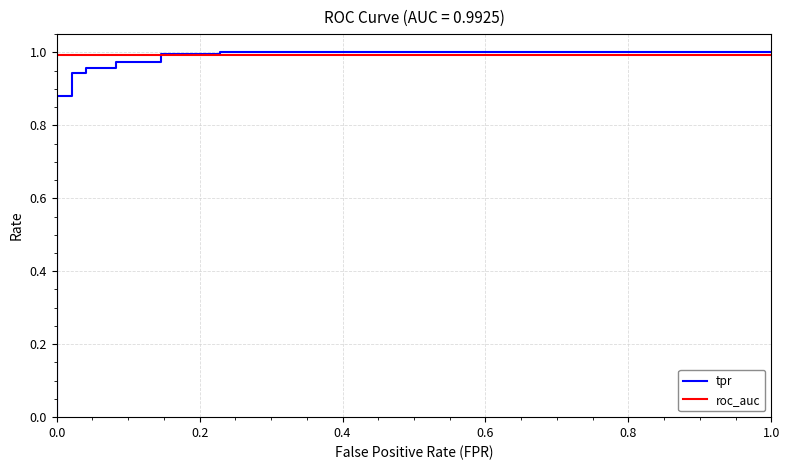

What is the spread (max minus min) of values at 0.0?

1.0